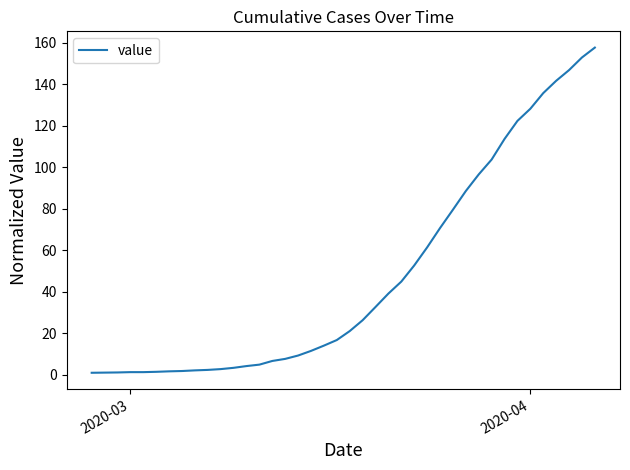

What is the greatest value displayed?

157.6